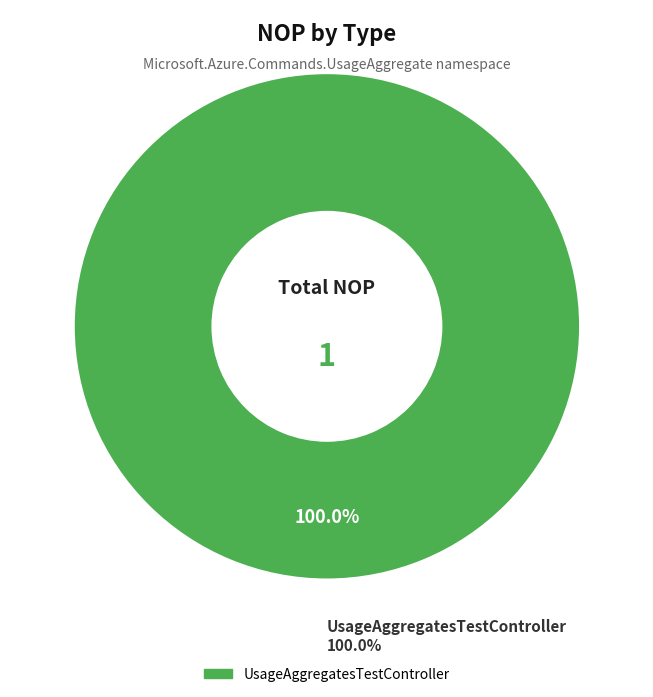

To the nearest percent, what is the combined percentage of UsageAggregatesTests and UsageAggregatesTestController?

100%